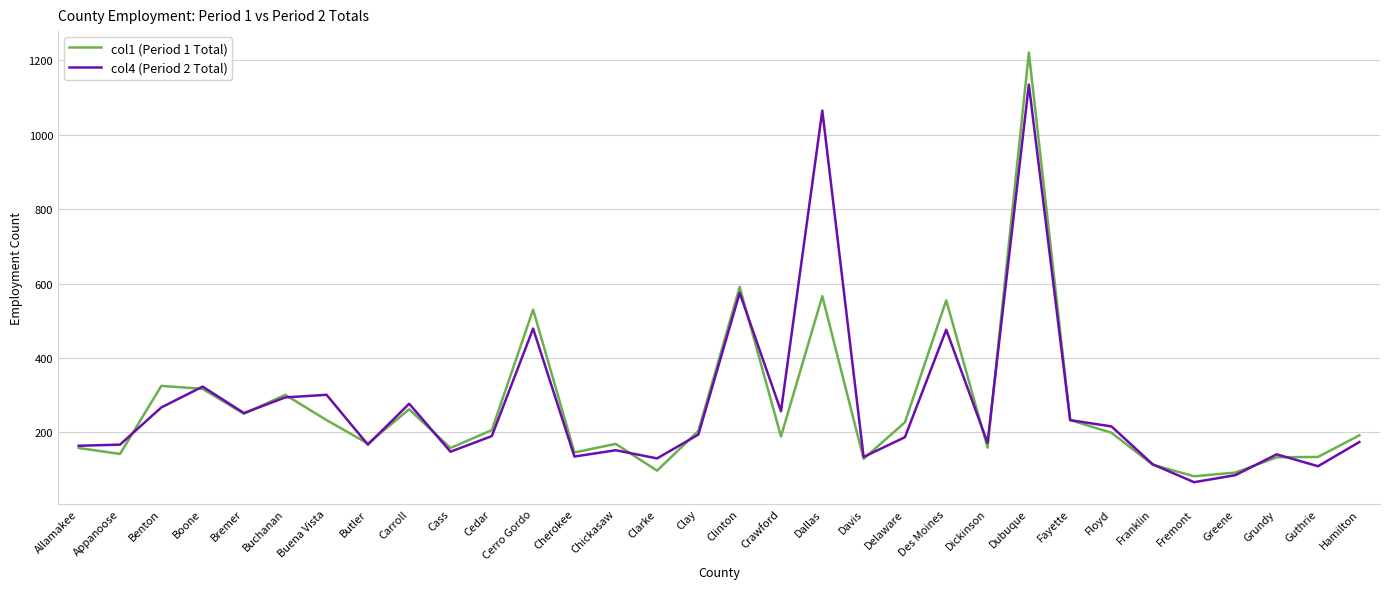

How many lines are shown in the chart?

2